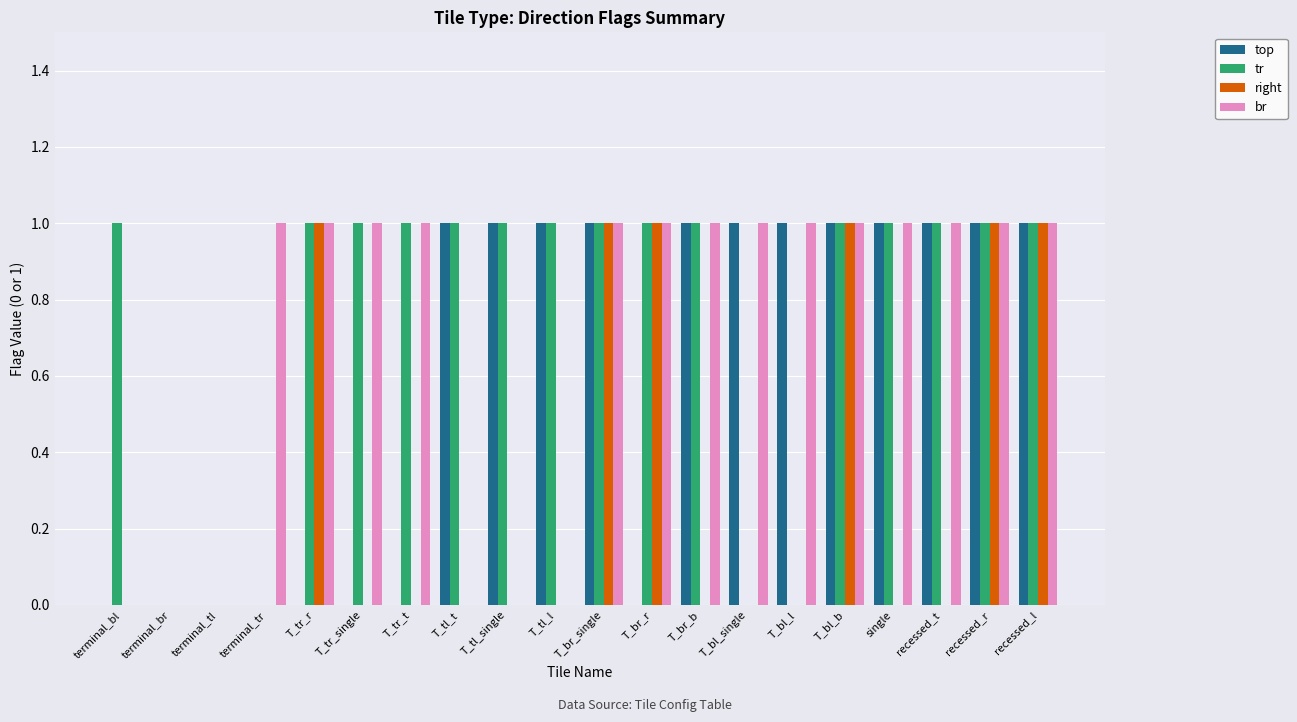

How many series are shown in this chart?

4